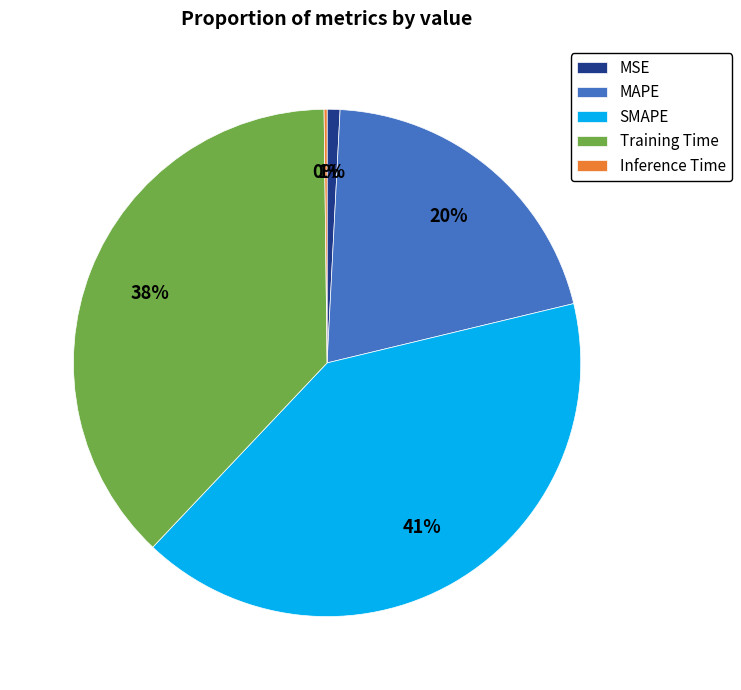

To the nearest percent, what is the average slice percentage?

20%